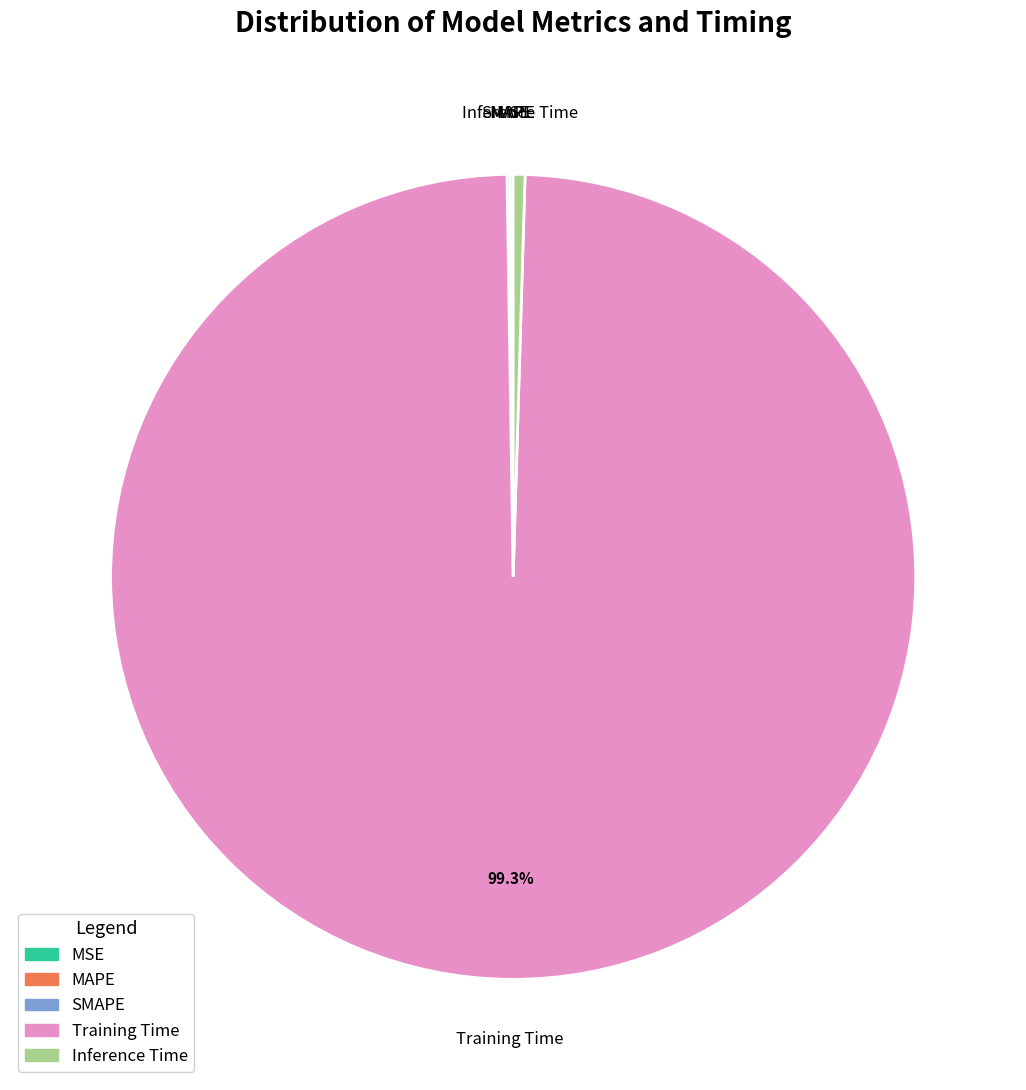

How much of the chart is everything except Training Time?

0.7%